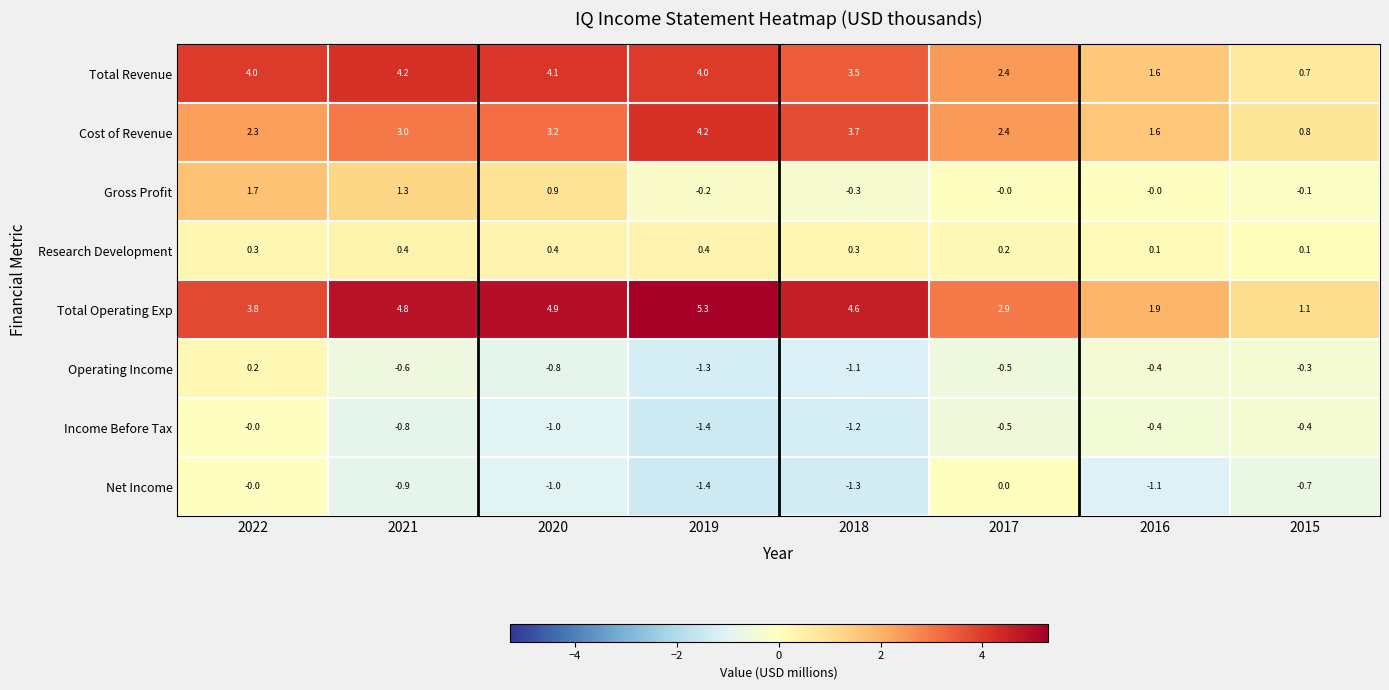

Between 2020 and 2016, which series saw the biggest shift?

Total Operating Exp